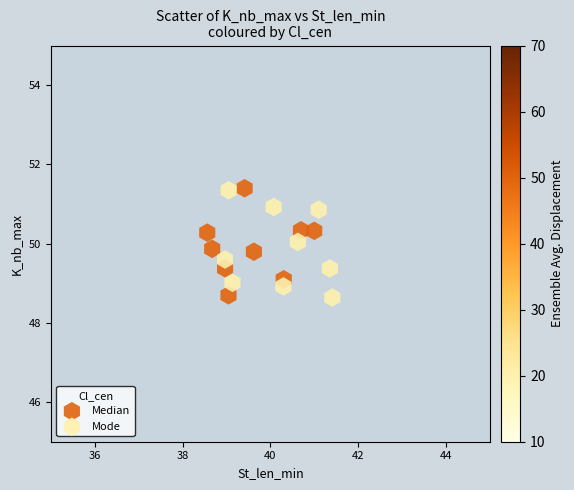

What are all the series names shown in the legend?

Median, Mode